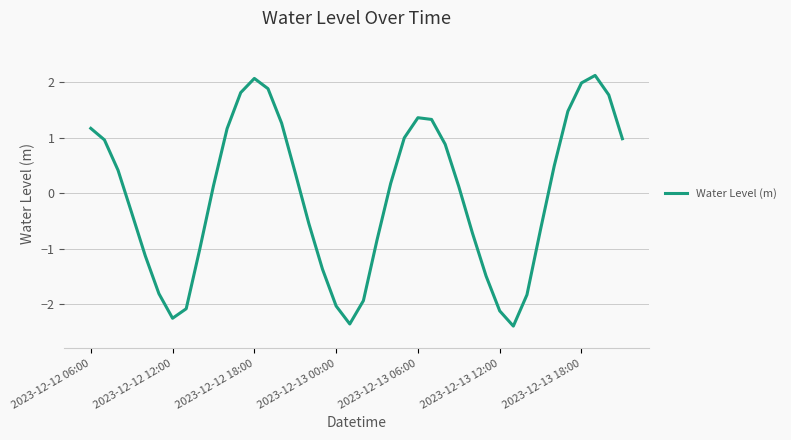

What is the maximum value shown in the chart?

2.1